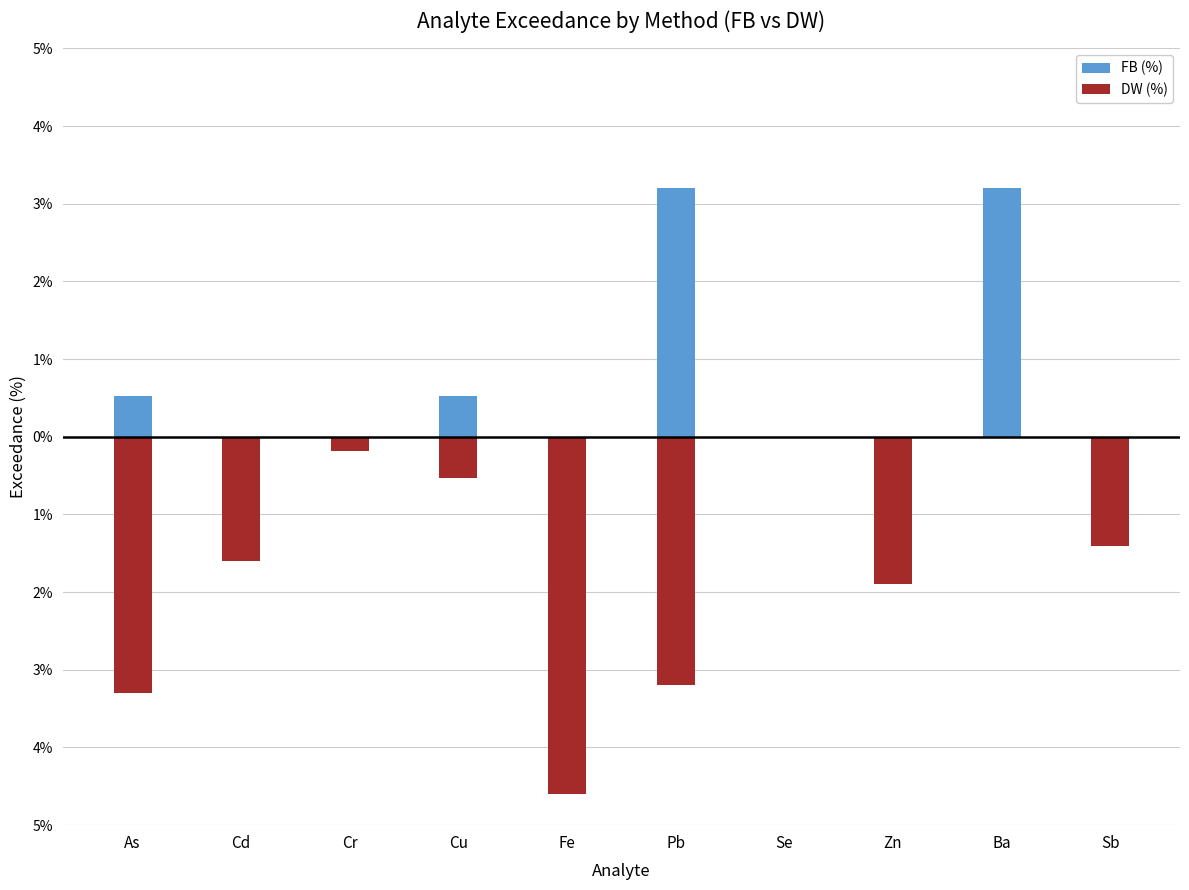

Between Cu and Pb, which is larger?

Pb